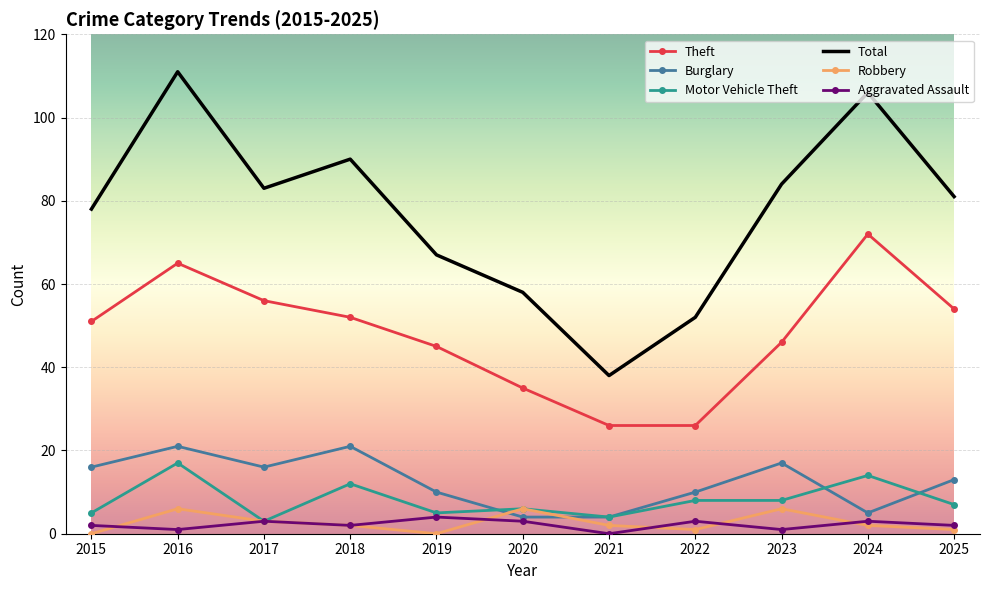

What is the average value of the Motor Vehicle Theft series?

8